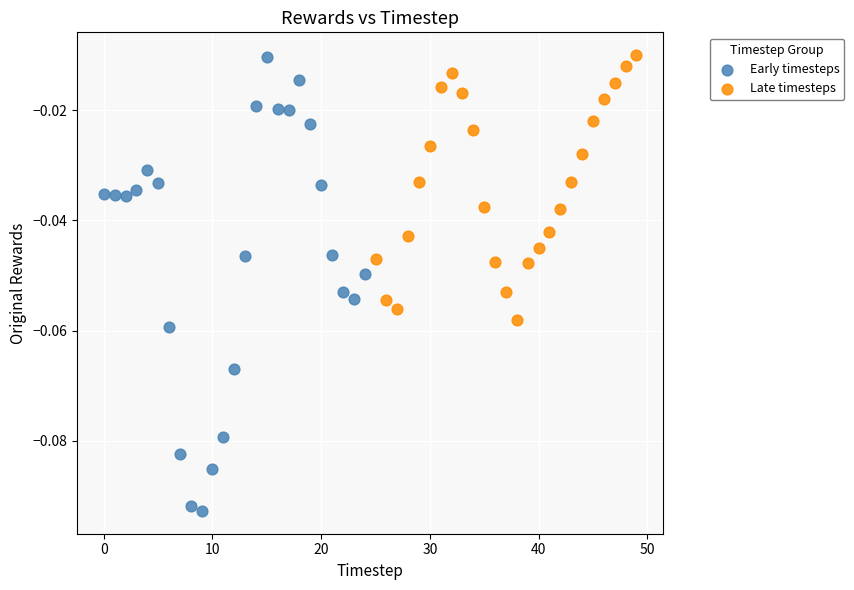

Which series reaches the minimum Y coordinate?

Early timesteps